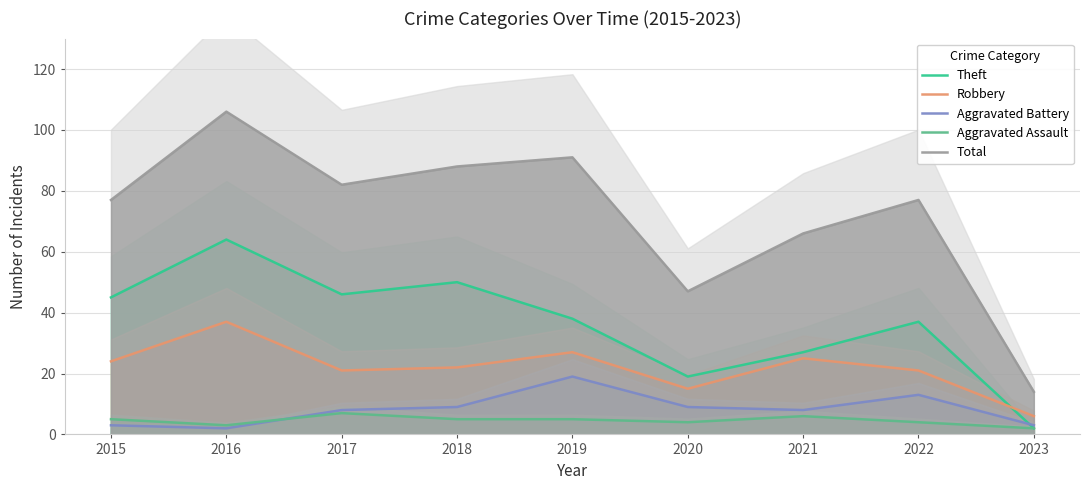

What is the value of the Theft point at the 1st from the left?

45